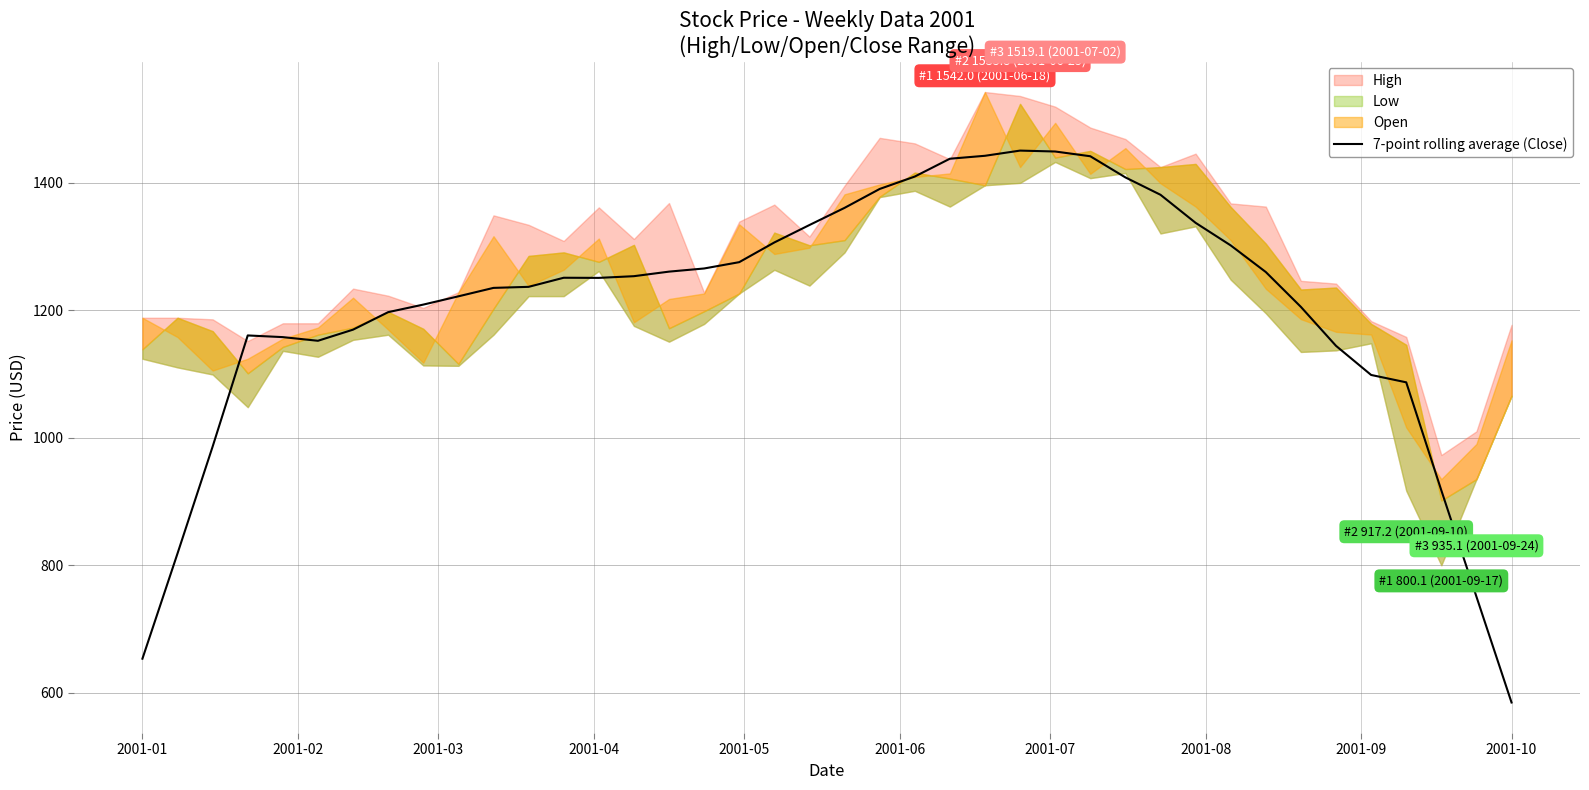

At which label does 7-point rolling average (Close) reach its minimum?

2001-10